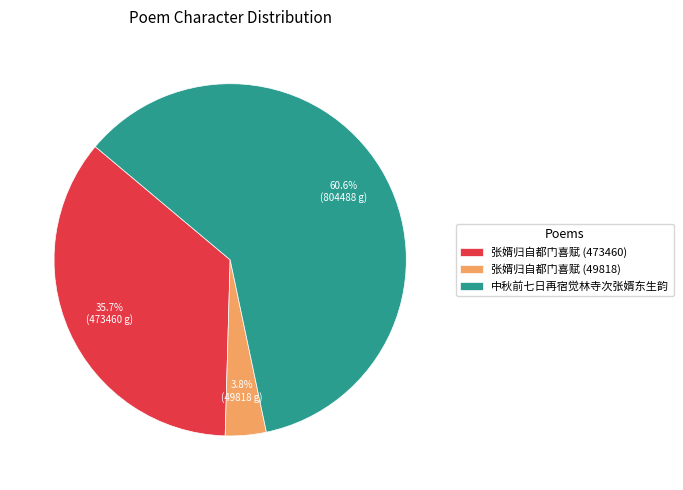

What percentage is the 张婿归自都门喜赋 (49818) slice, to the nearest percent?

4%